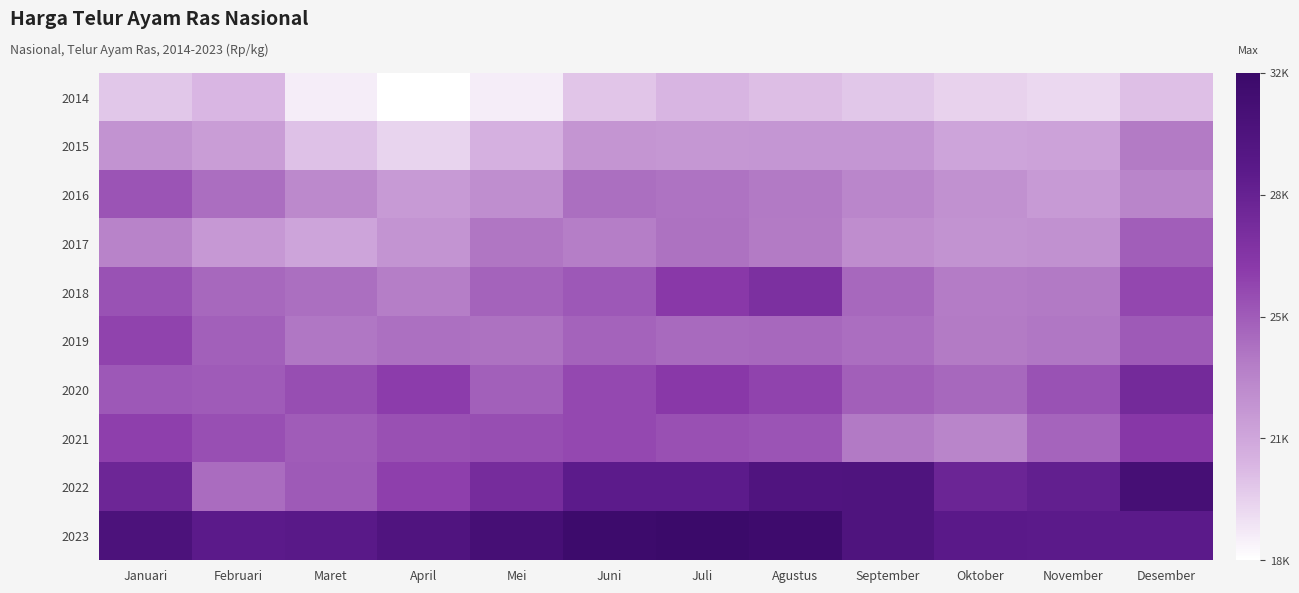

What is the greatest value displayed?

32124